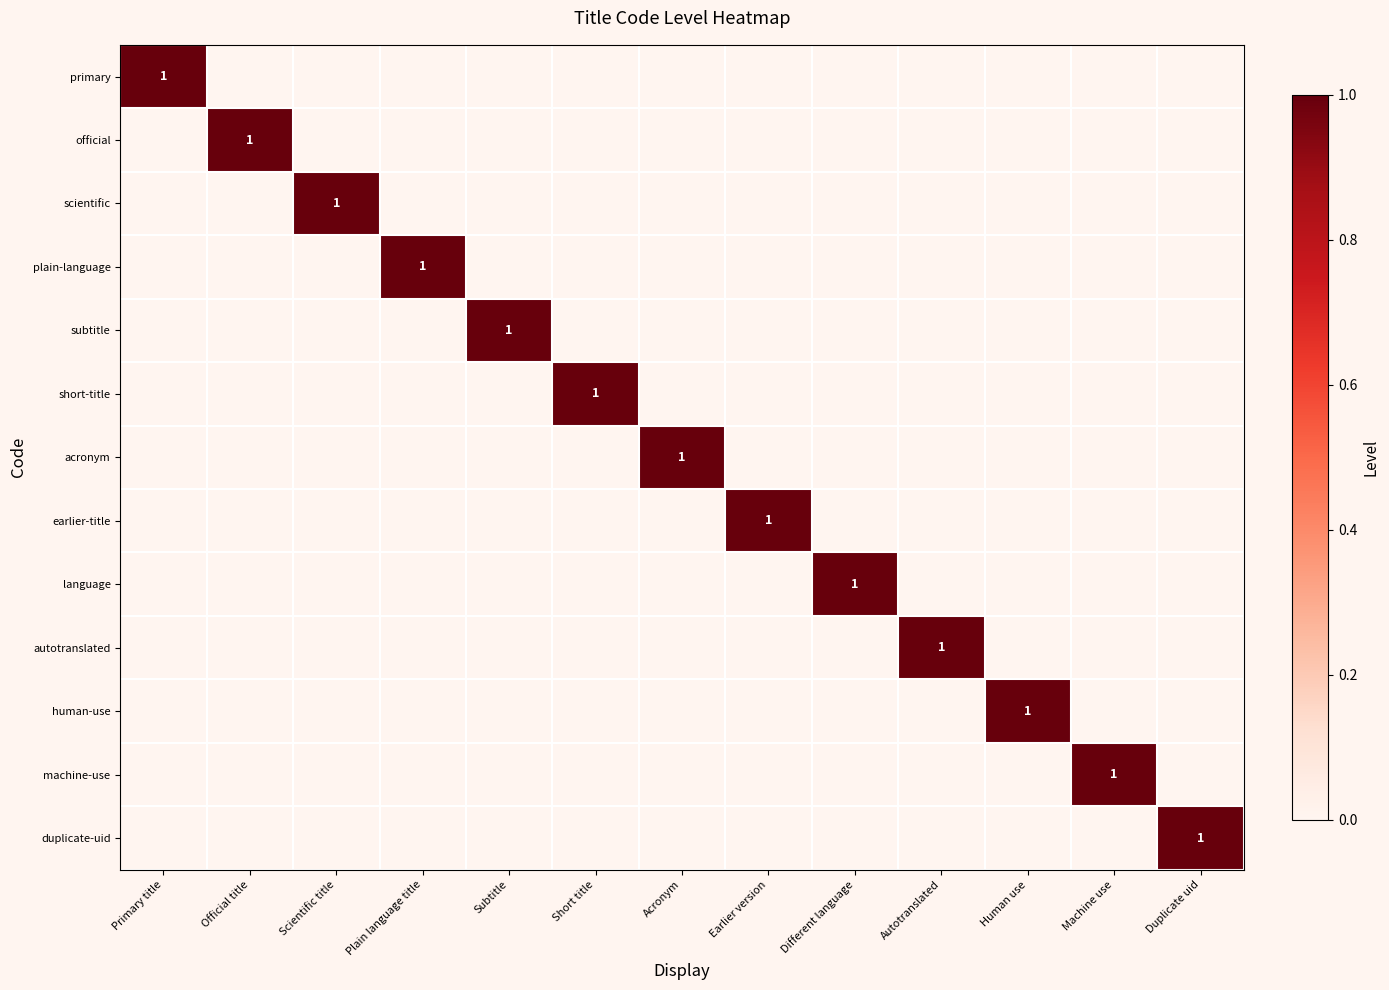

True or false: primary has a value of 0 at Primary title.

False